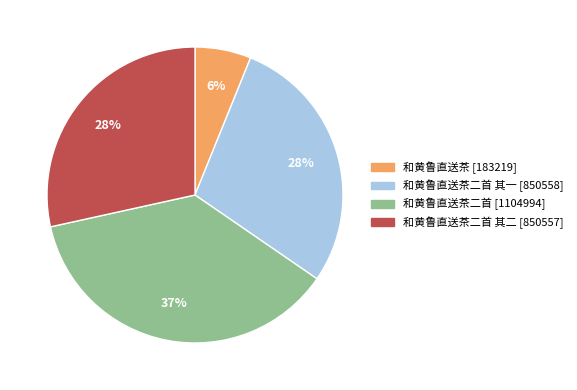

To the nearest percent, what is the difference between the largest and smallest slice percentages?

31%